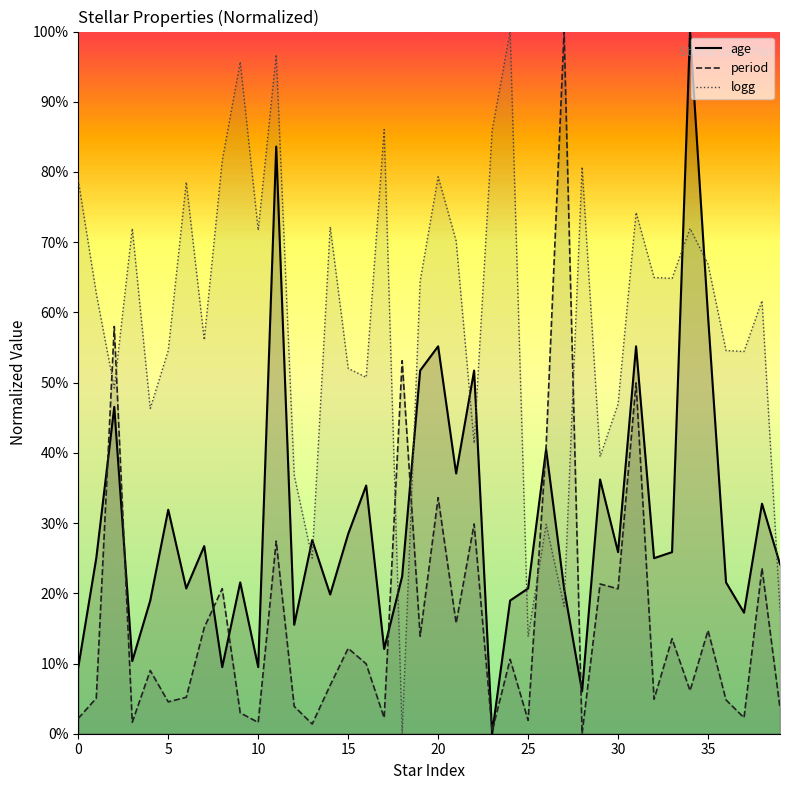

What is the difference between the second highest and second lowest values in the logg series?

0.8